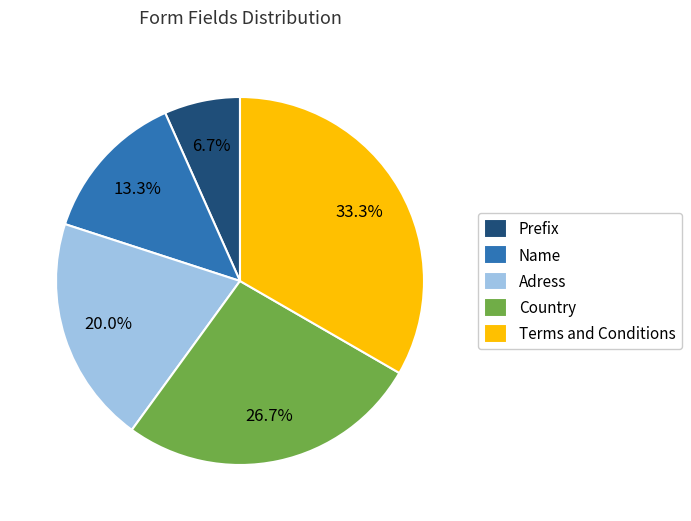

Does Country account for over 50% of the chart?

No